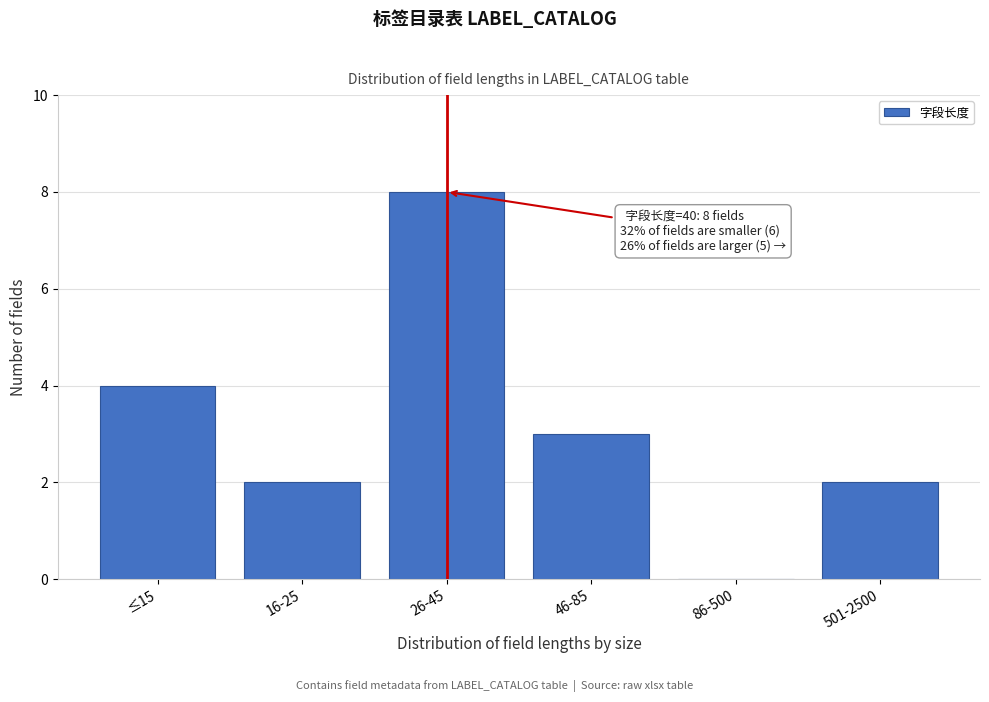

Reading left to right, what are all the values shown in this chart?

≤15=4	16-25=2	26-45=8	46-85=3	86-500=0	501-2500=2